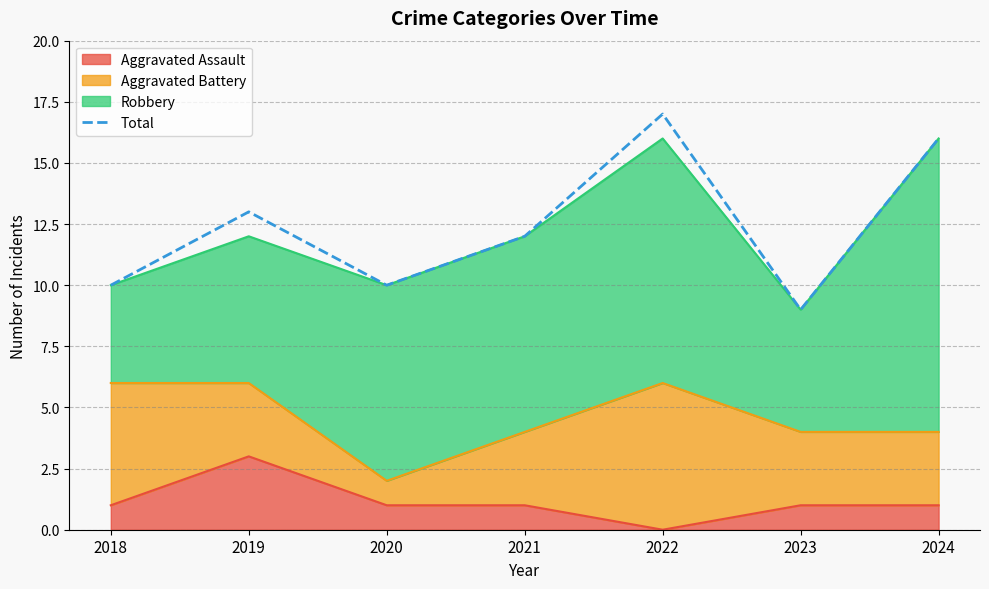

List the labels in order of value, largest first.

2022, 2024, 2019, 2021, 2018, 2020, 2023